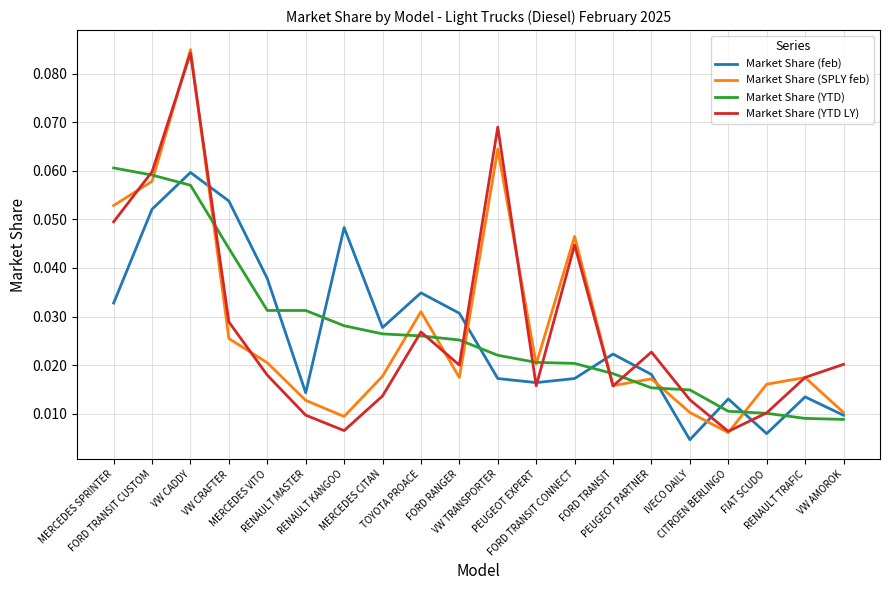

List the labels in order of Market Share (YTD LY) value, largest first.

VW CADDY, VW TRANSPORTER, FORD TRANSIT CUSTOM, MERCEDES SPRINTER, FORD TRANSIT CONNECT, VW CRAFTER, TOYOTA PROACE, PEUGEOT PARTNER, VW AMOROK, FORD RANGER, MERCEDES VITO, RENAULT TRAFIC, PEUGEOT EXPERT, FORD TRANSIT, MERCEDES CITAN, IVECO DAILY, FIAT SCUDO, RENAULT MASTER, RENAULT KANGOO, CITROEN BERLINGO